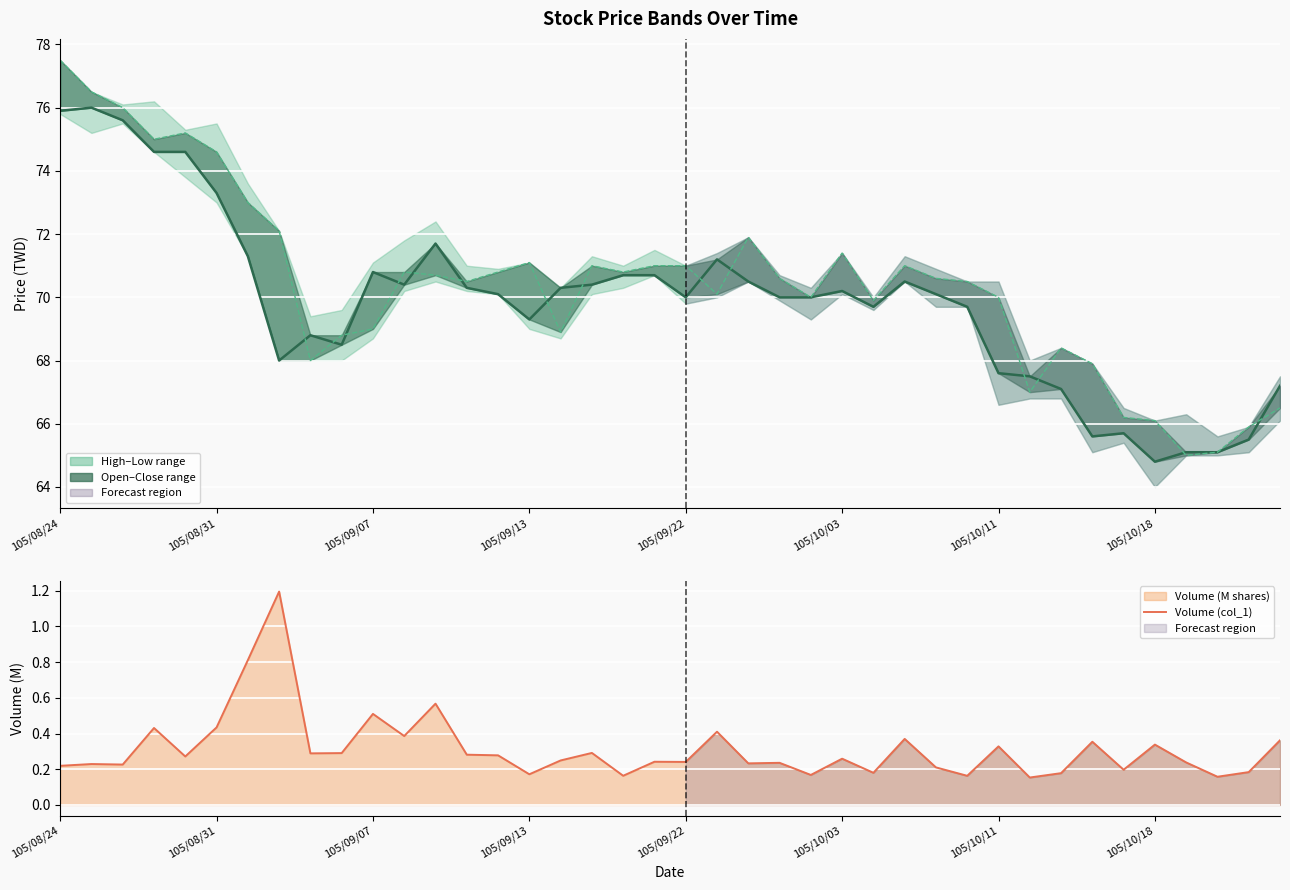

At which label is Close (col_6) closest to 70?

105/09/22